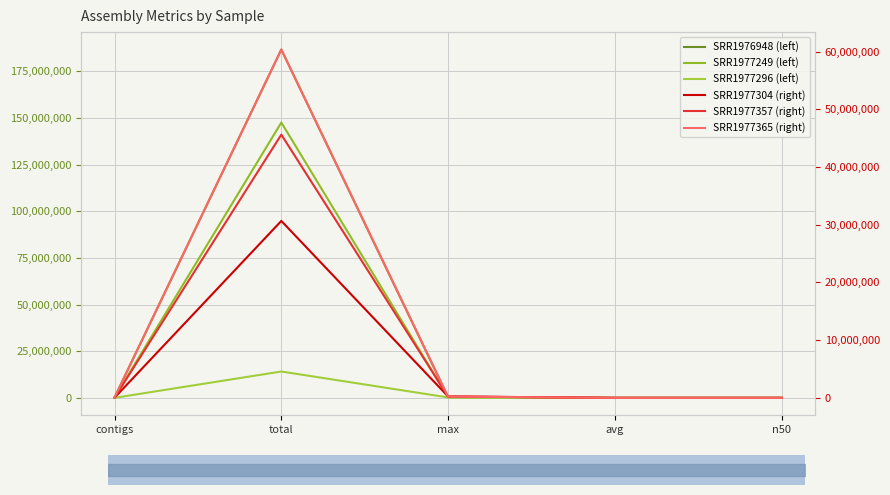

Rank the categories by SRR1977296 (left) value from highest to lowest.

total, max, contigs, n50, avg